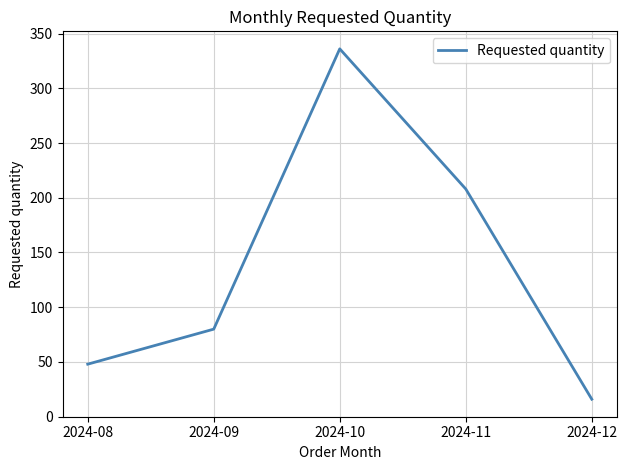

What is the change in value from 2024-10 to 2024-12?

-320